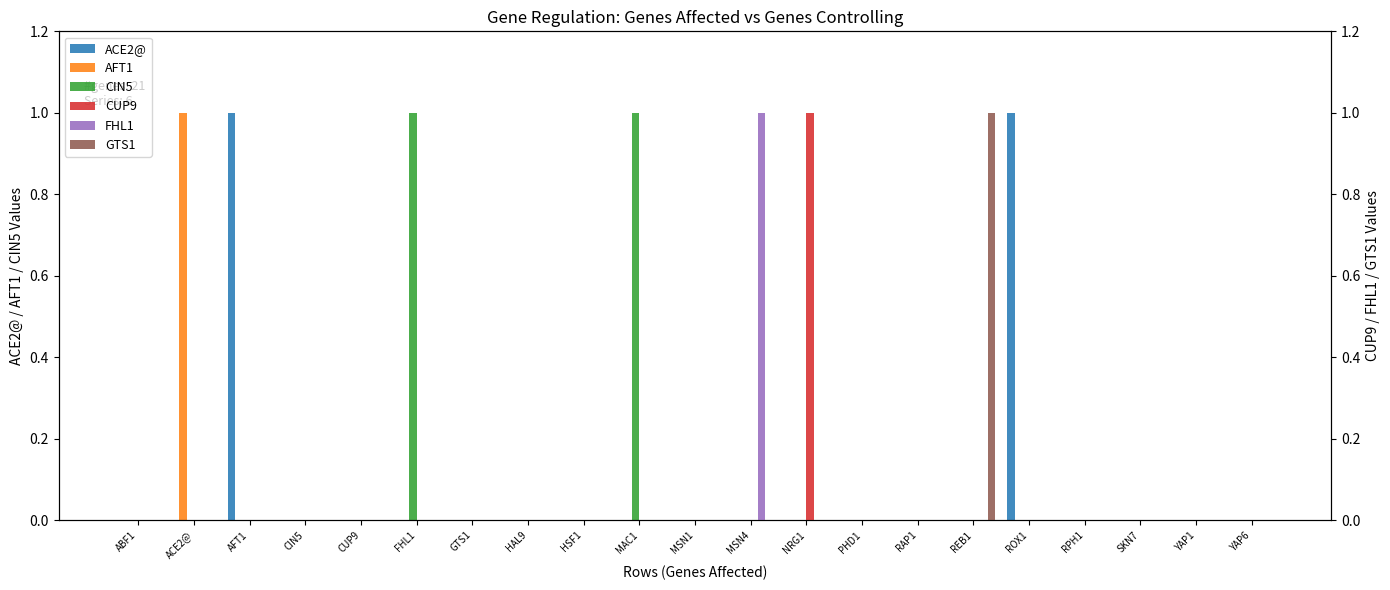

Rank the series at YAP1 from lowest to highest value.

ACE2@, AFT1, CIN5, CUP9, FHL1, GTS1